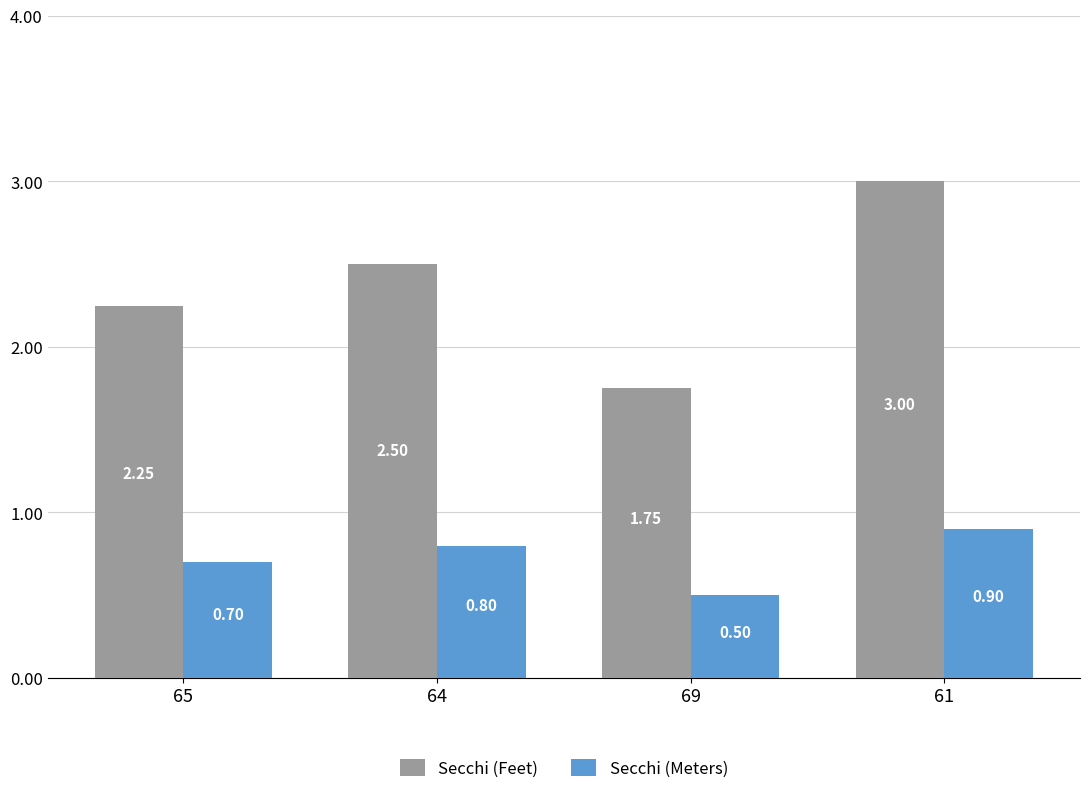

Rank the series by their maximum value, from highest to lowest.

Secchi (Feet), Secchi (Meters)